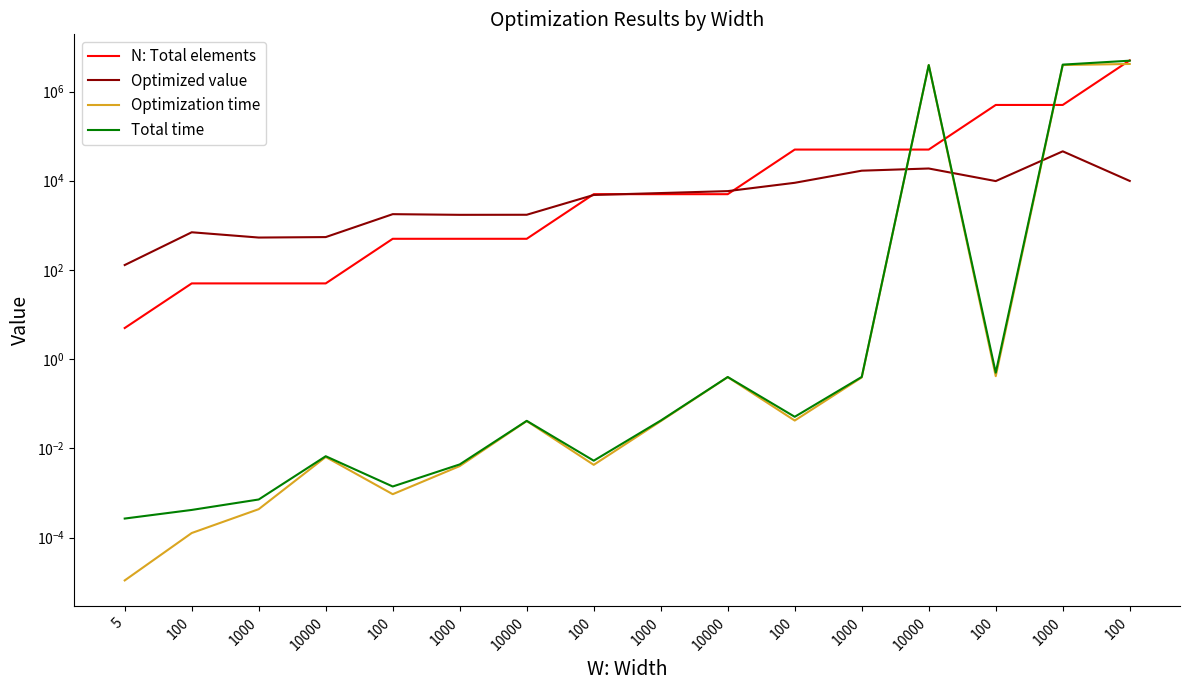

Is the value of Optimized value at 1000 greater than the value of Optimization time at 100?

Yes